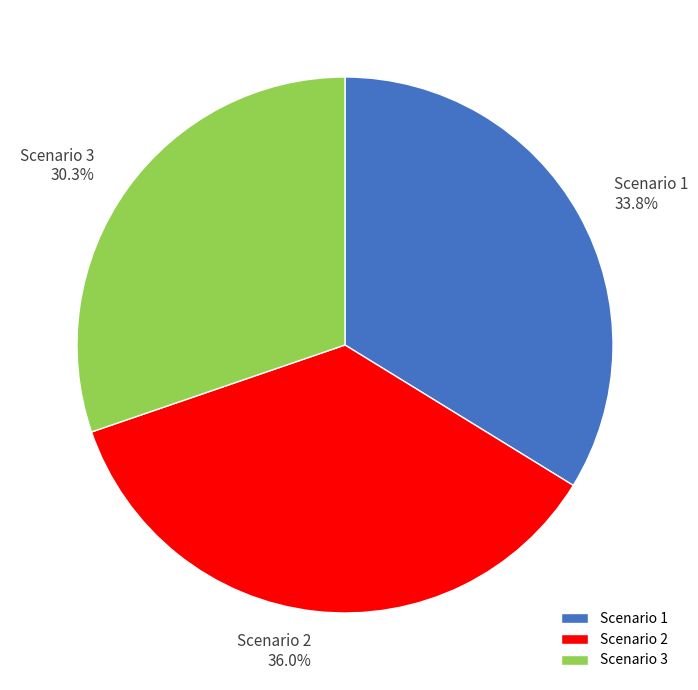

How many slices are in this pie chart?

3